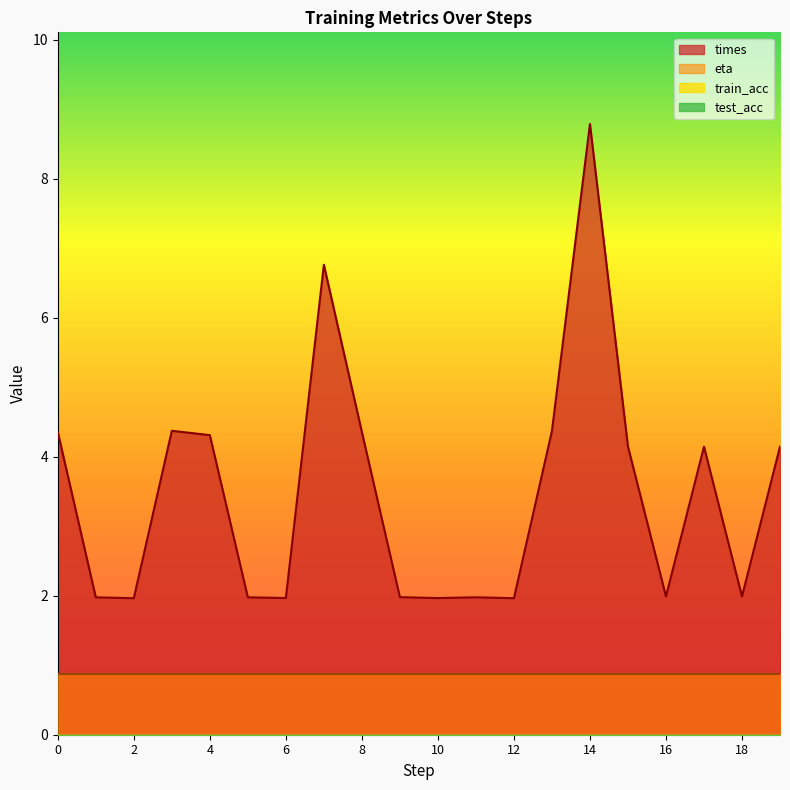

The times series shows 1.2 at 10. True or false?

False